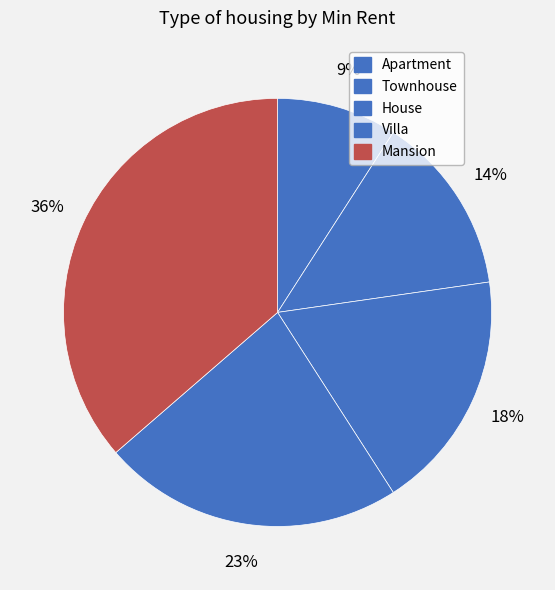

To the nearest percent, what percentage of the pie is Mansion?

36%